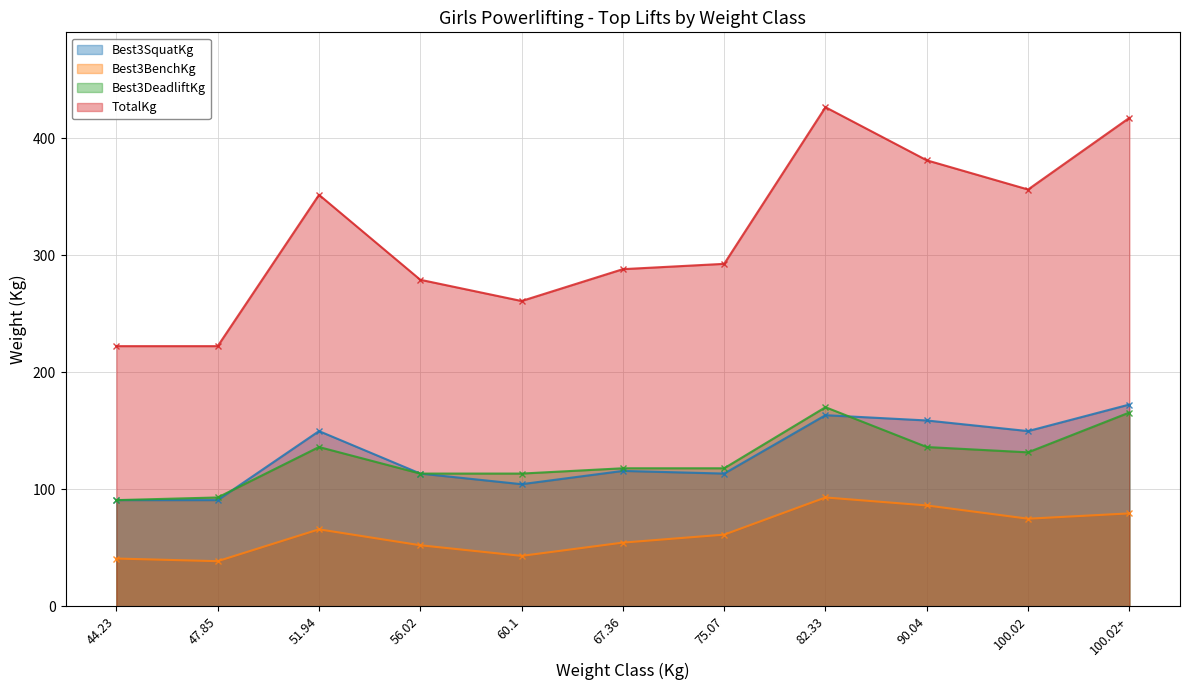

At 56.02, list the series in order from smallest to largest.

Best3BenchKg, Best3SquatKg, Best3DeadliftKg, TotalKg